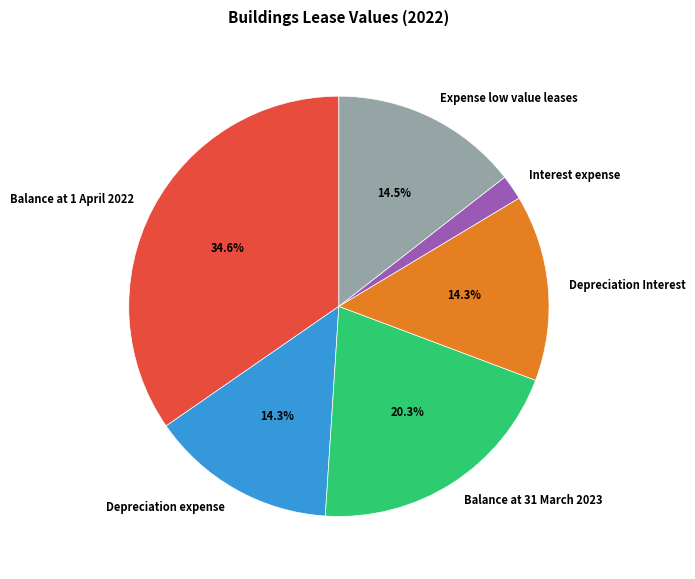

The Balance at 1 April 2022 slice represents 22% of the pie. True or false?

False